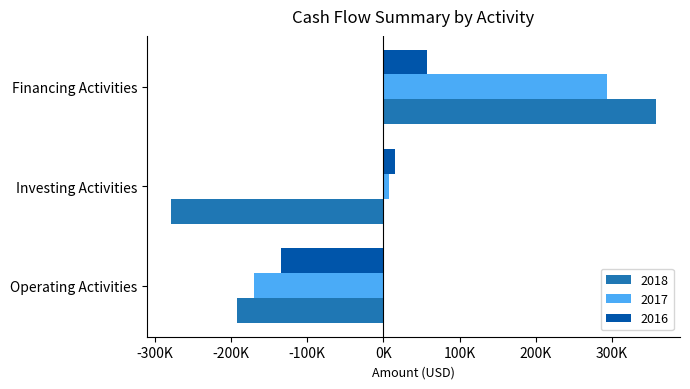

Is the value of 2018 at Investing Activities greater than the value of 2016 at Investing Activities?

No